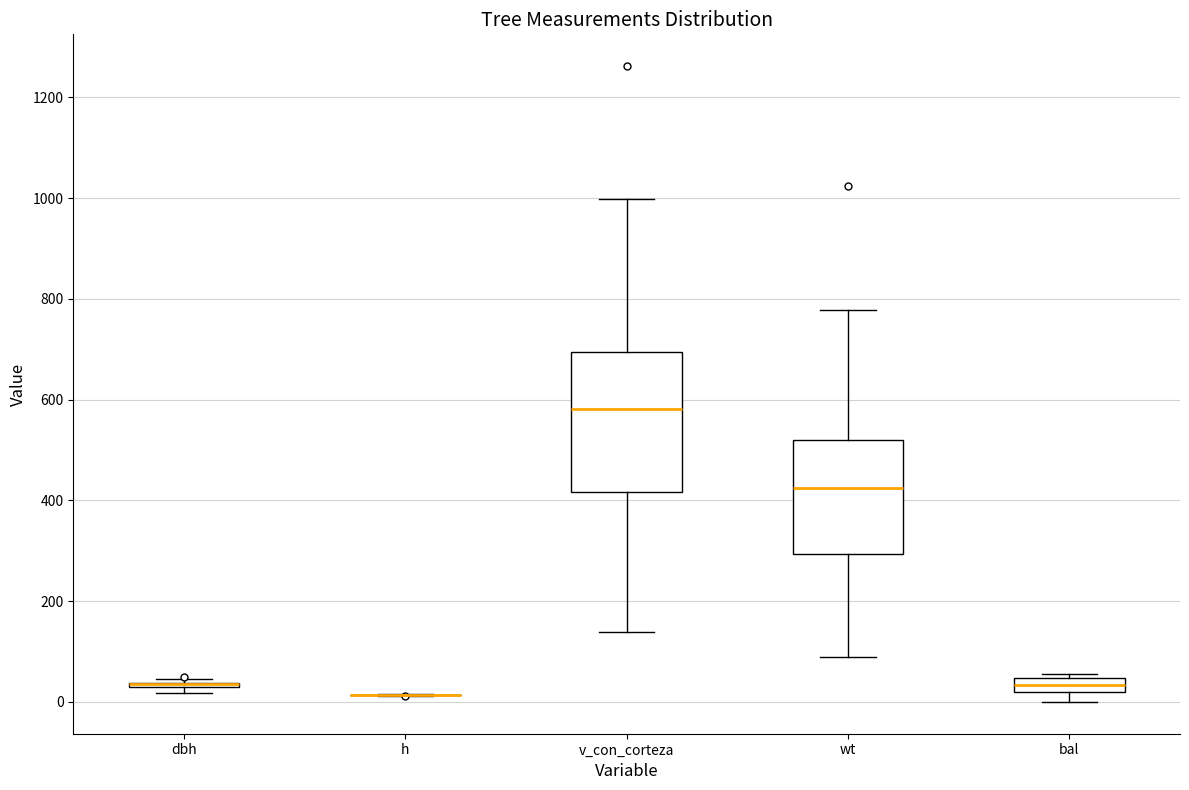

Which box is the tallest, from its lower edge to its upper edge?

v_con_corteza